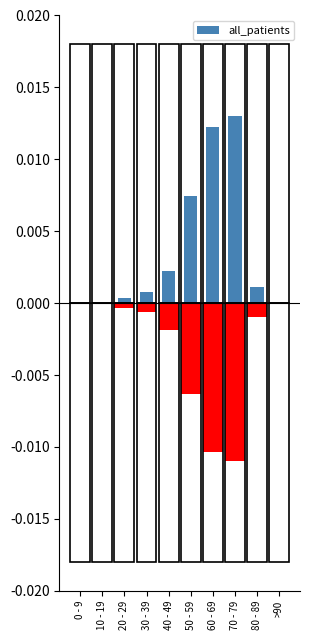

True or false: the data shows 0.0 at 20 - 29.

True